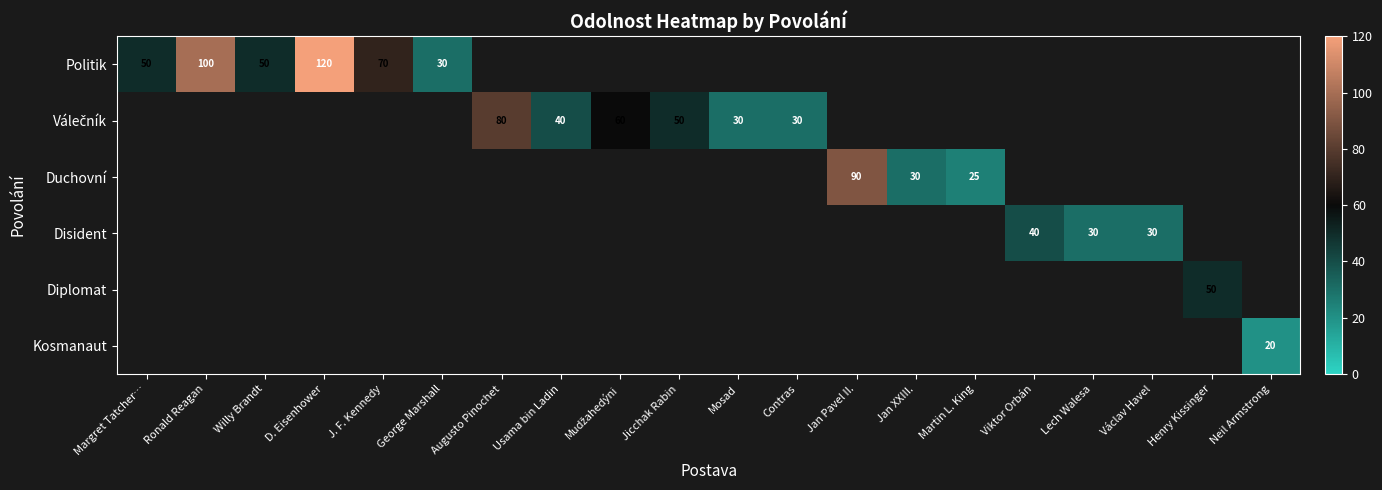

True or false: Politik has a value of 52.0 at George Marshall.

False